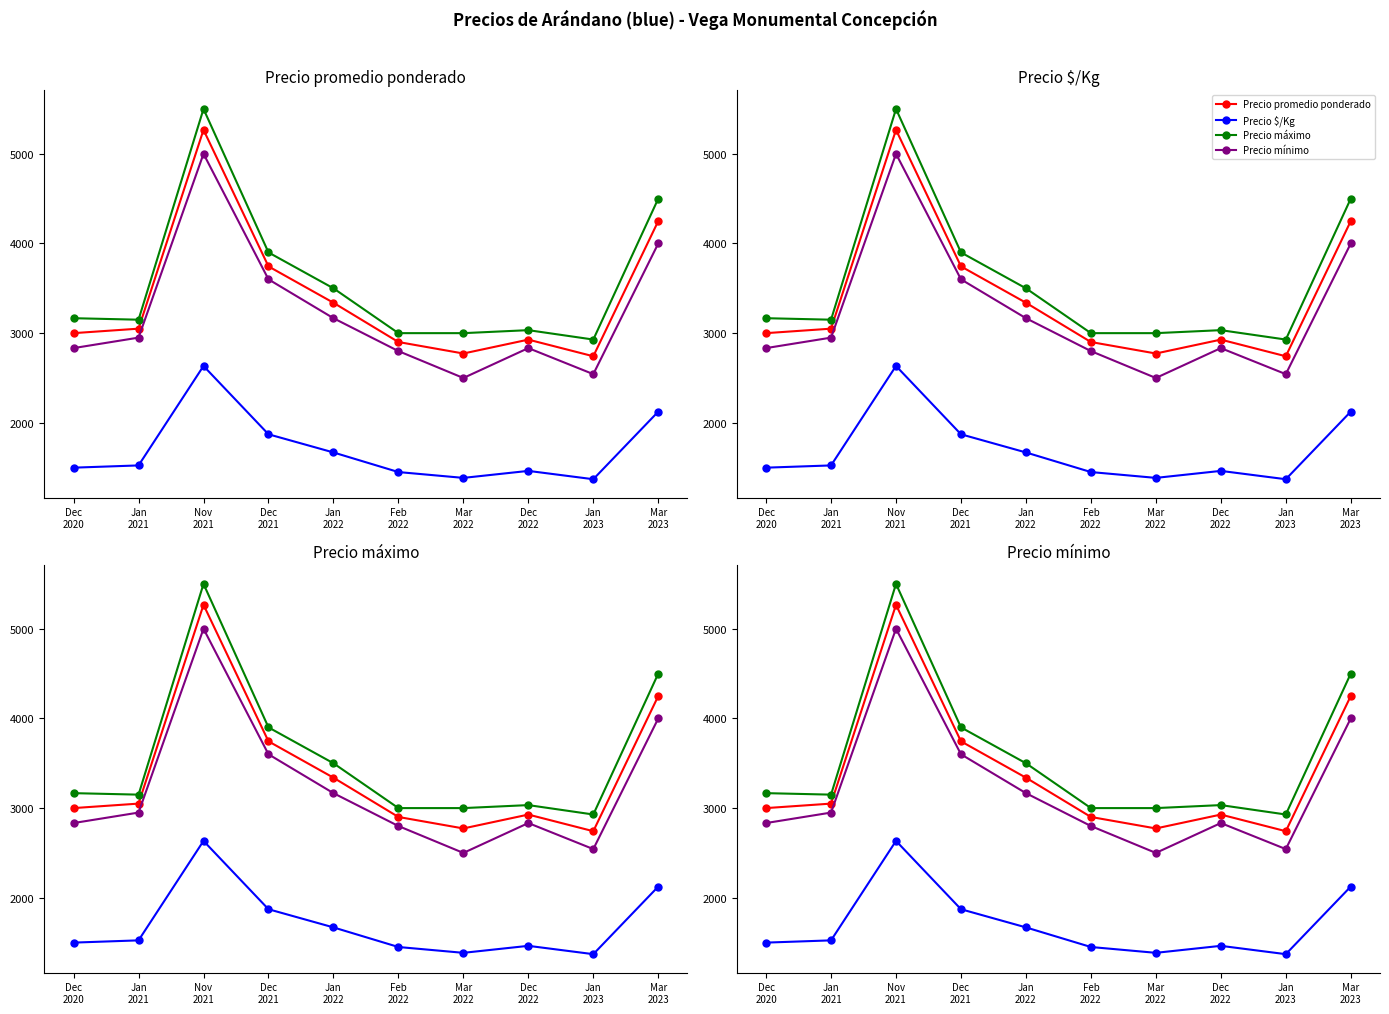

Rank the series by their maximum value, from highest to lowest.

Precio máximo, Precio promedio ponderado, Precio mínimo, Precio $/Kg